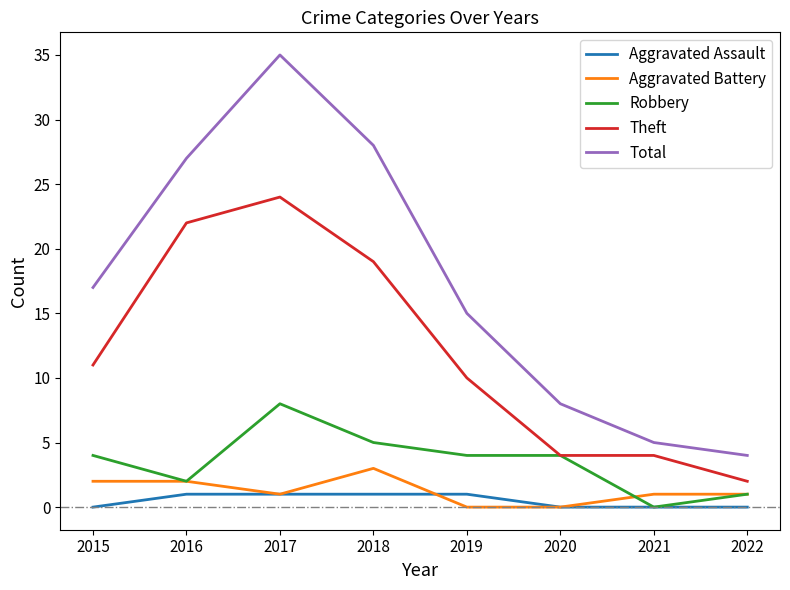

At how many categories does at least one series exceed 10?

5